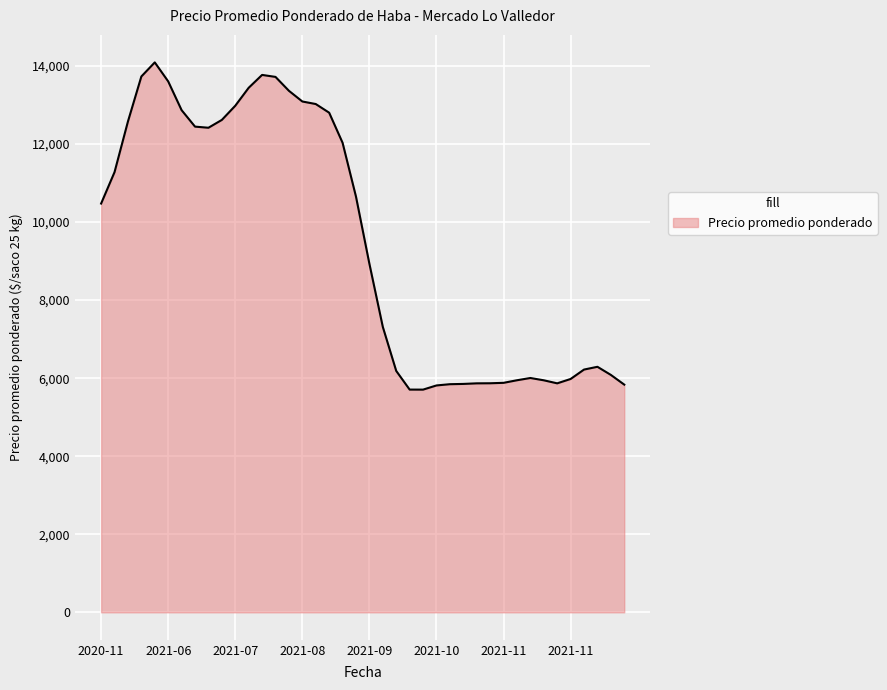

What is the greatest value displayed?

14091